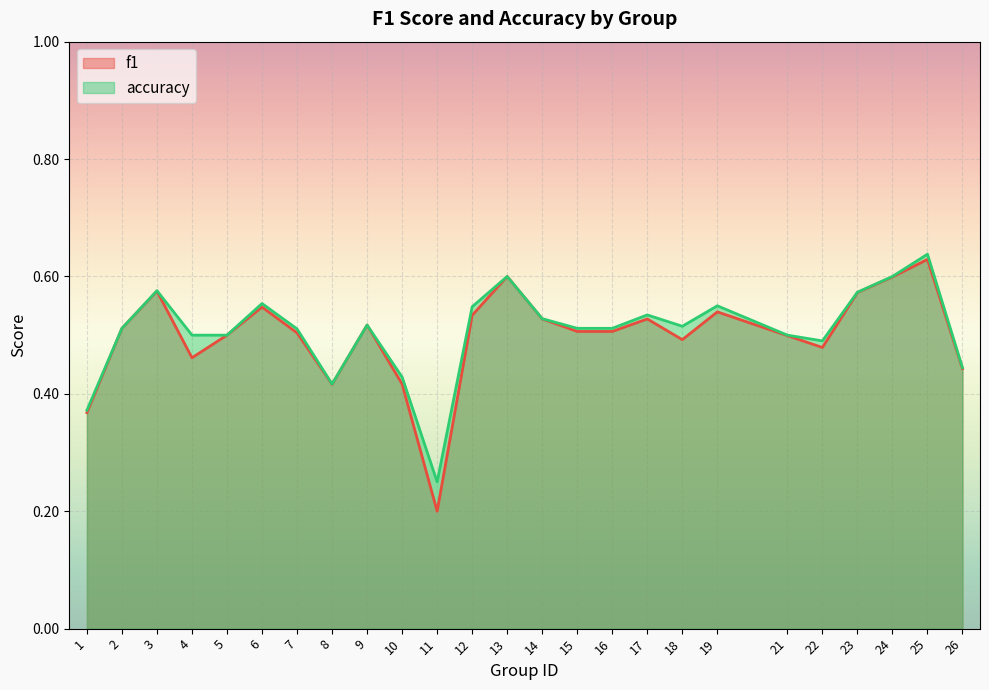

Which has a higher value, 25 or 17?

25